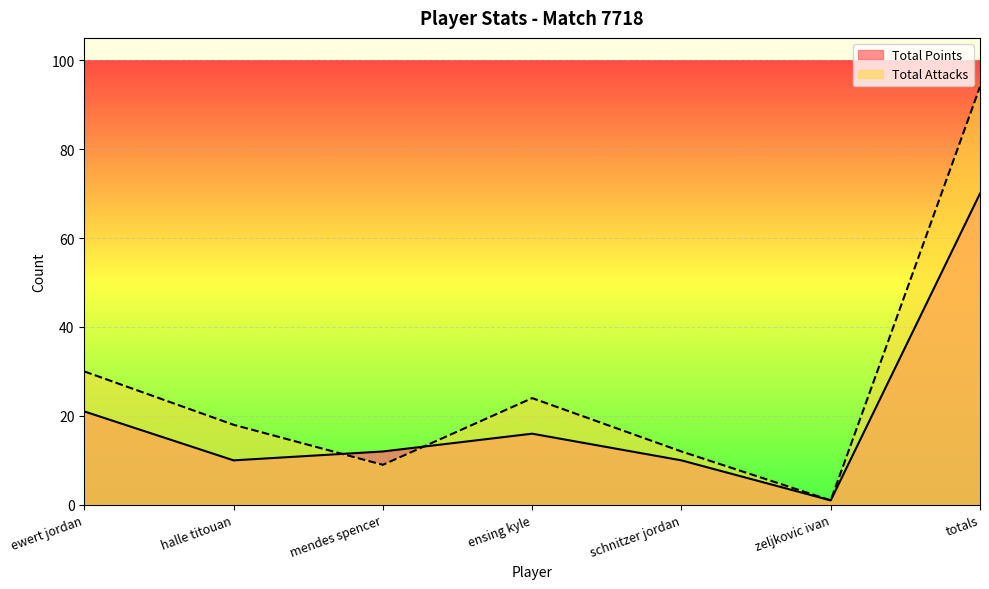

How many lines are shown in the chart?

2